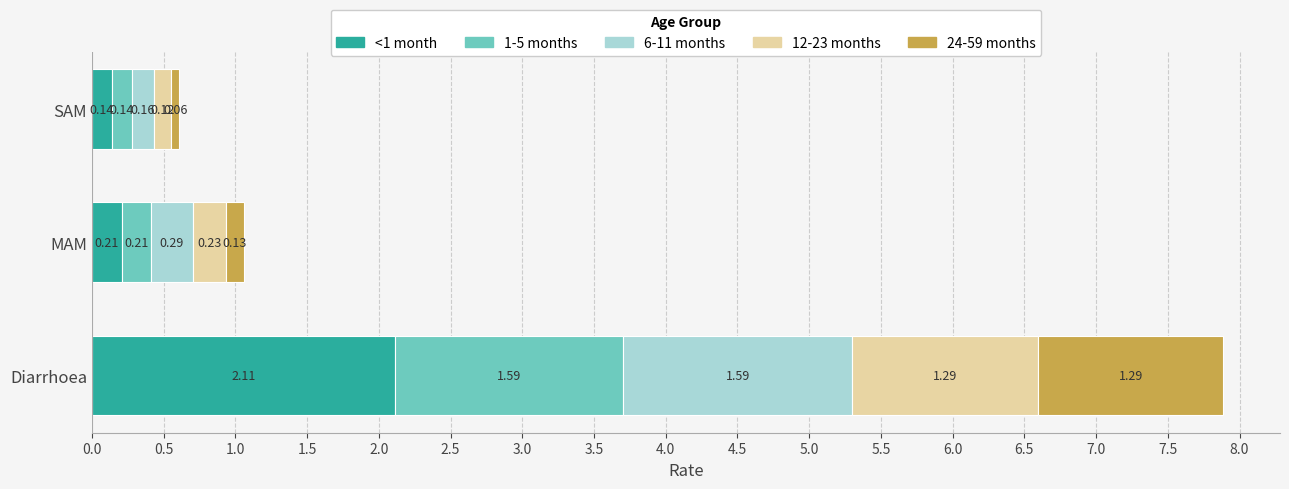

Which category has the lowest value in the <1 month series?

SAM